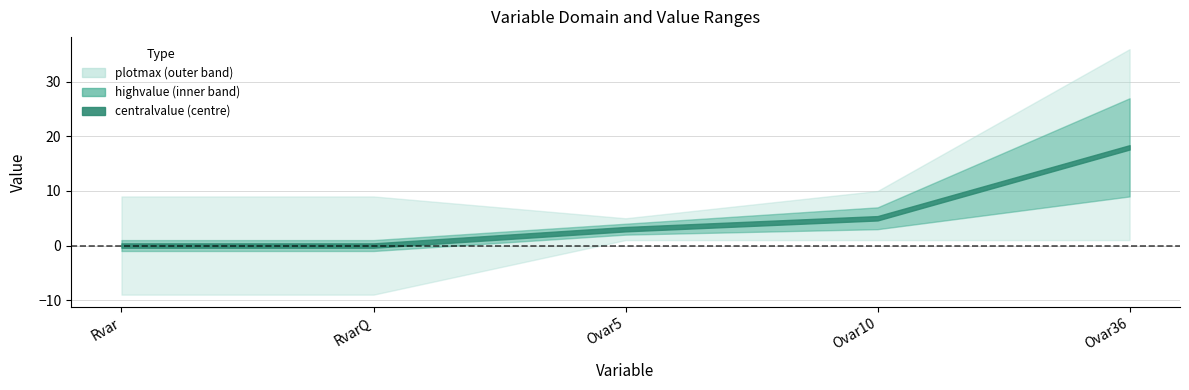

The centralvalue series shows -8 at RvarQ. True or false?

False